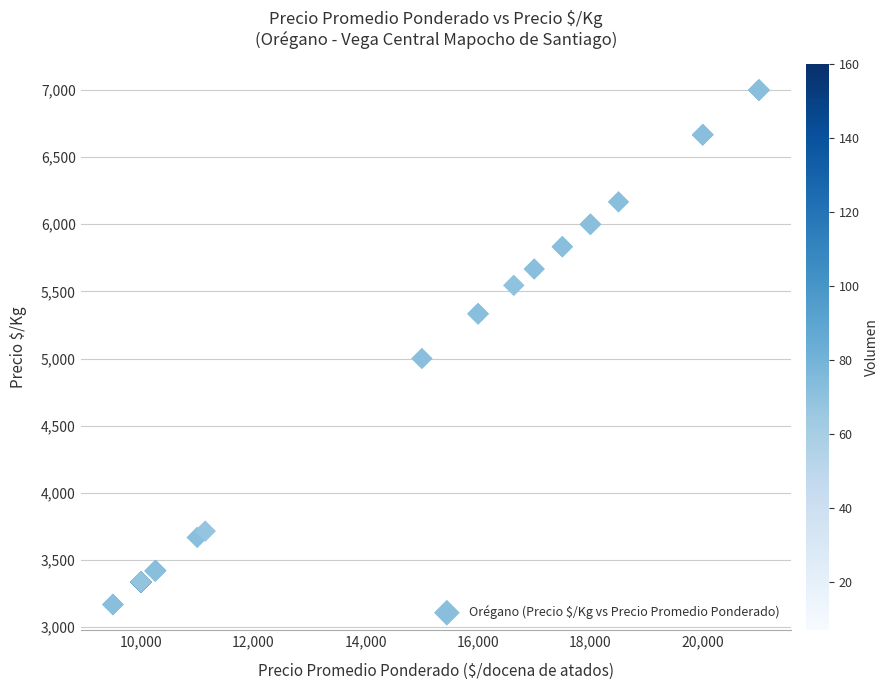

What Y value in the scatter plot is closest to 5083?

5000